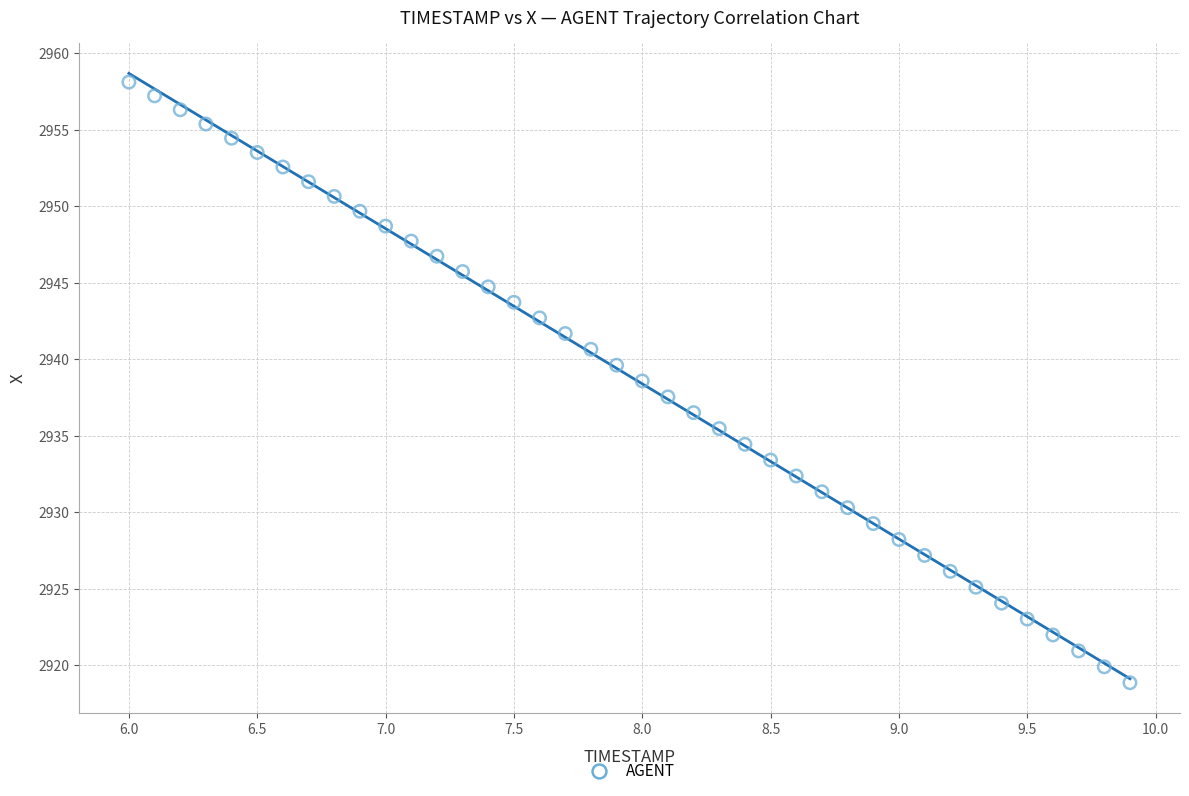

What is the range of X values (max minus min)?

3.9